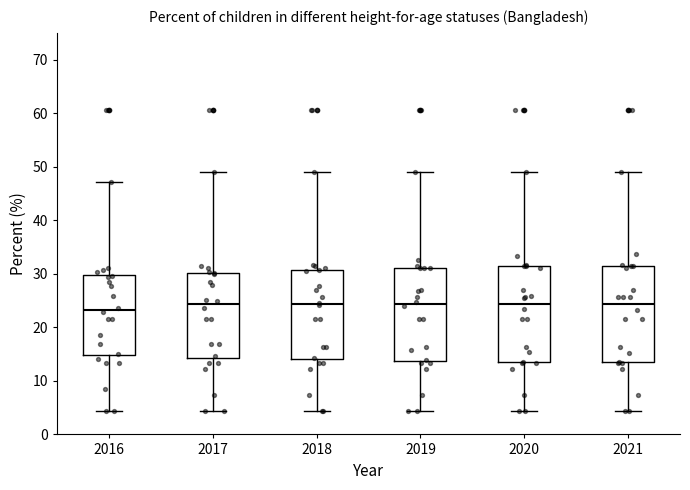

Which box has the lowest median line?

2016